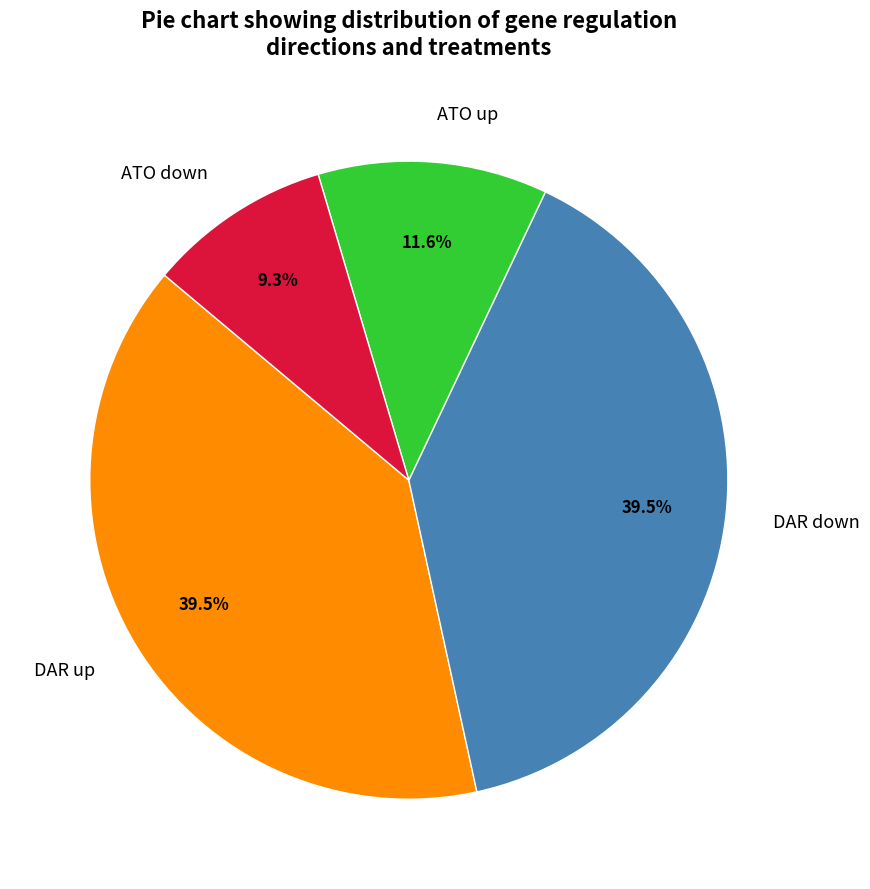

Is there a majority slice in this chart?

No